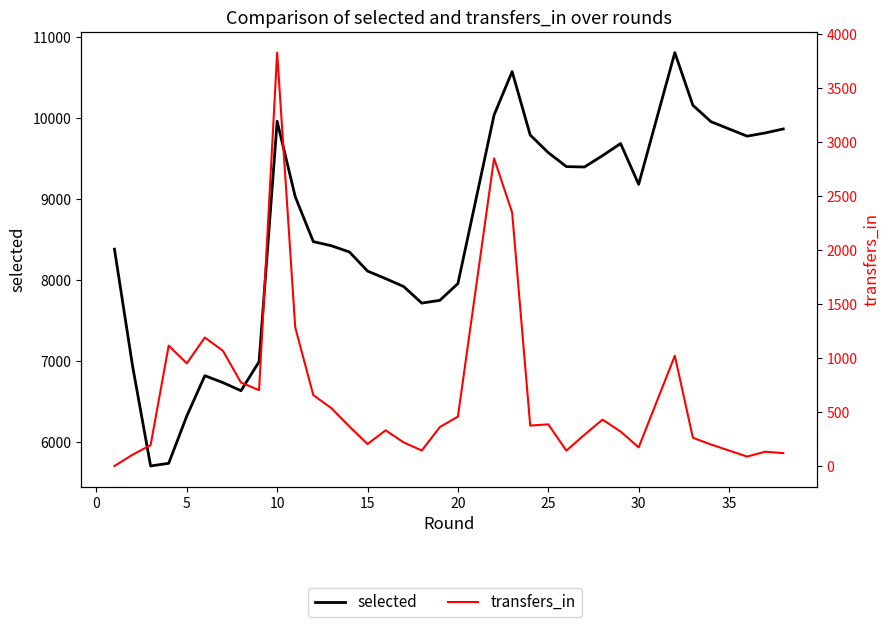

What is the lowest value of the selected series?

5707